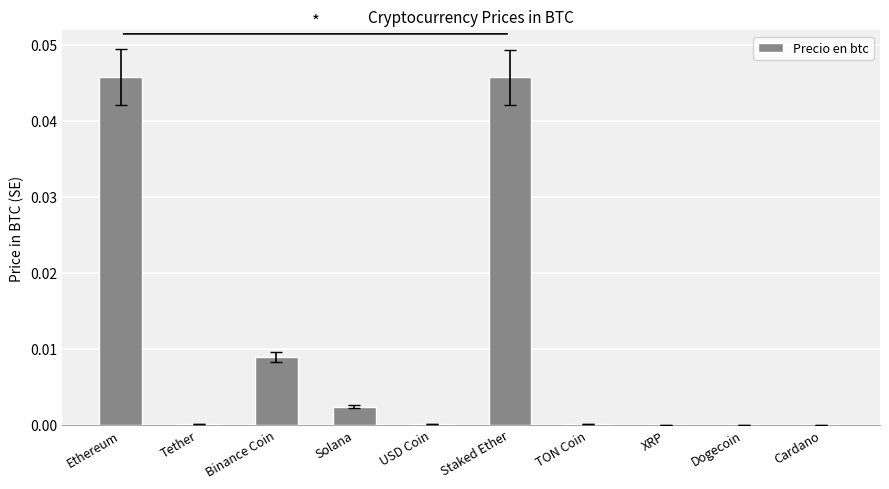

What is the sum of all values?

0.1